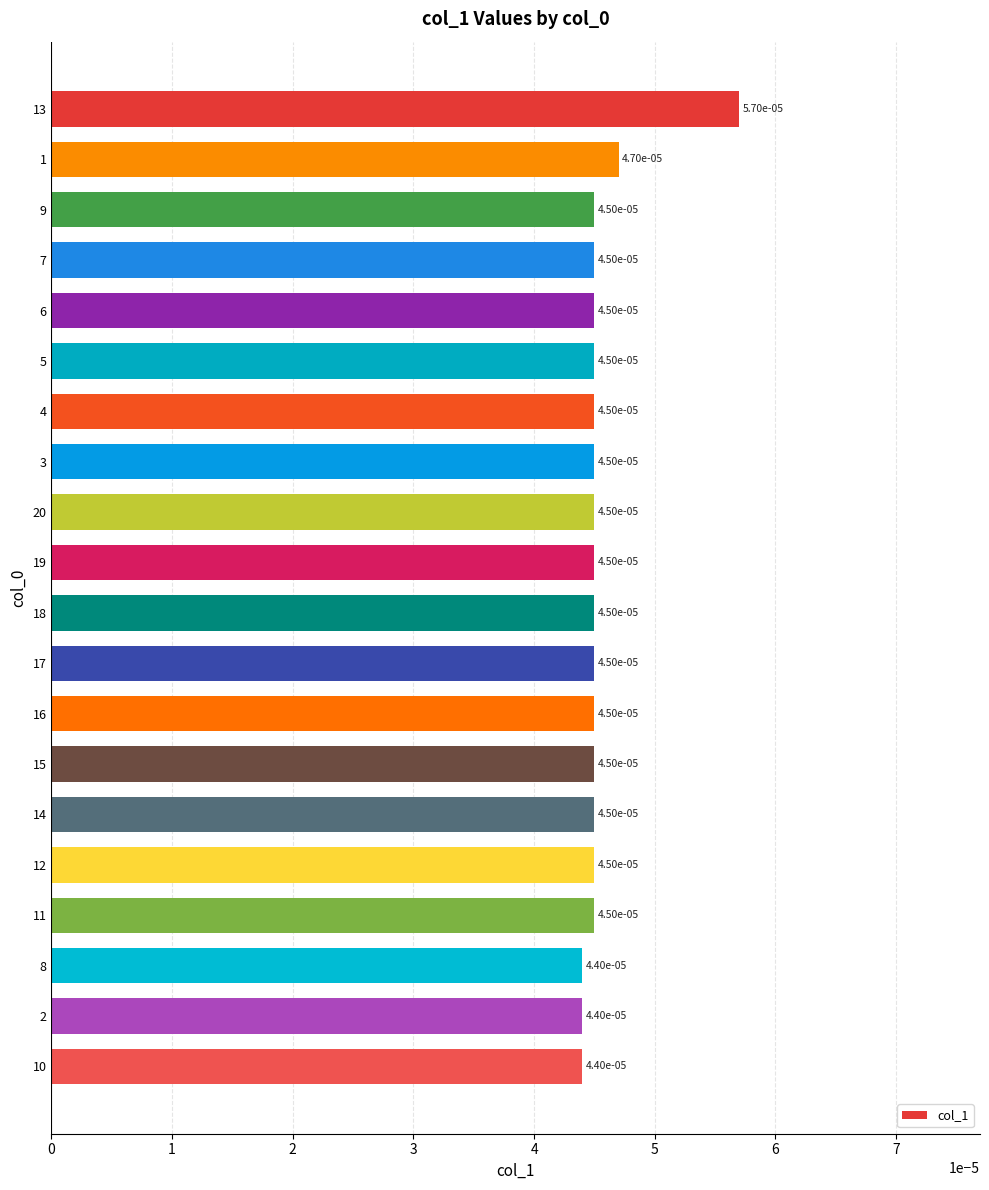

Between 1 and 11, which is larger?

1